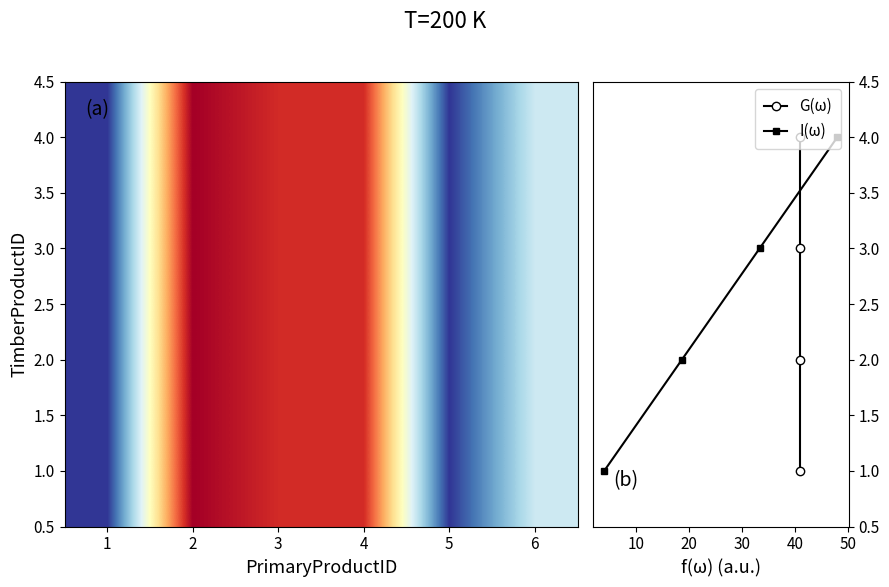

Reading left to right, what are all the values shown in this chart?

1: 1	12	11	11	1	5
2: 1	12	11	11	1	5
3: 1	12	11	11	1	5
4: 1	12	11	11	1	5